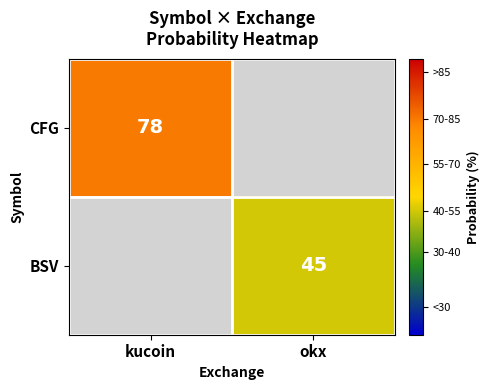

The CFG series shows 31 at kucoin. True or false?

False